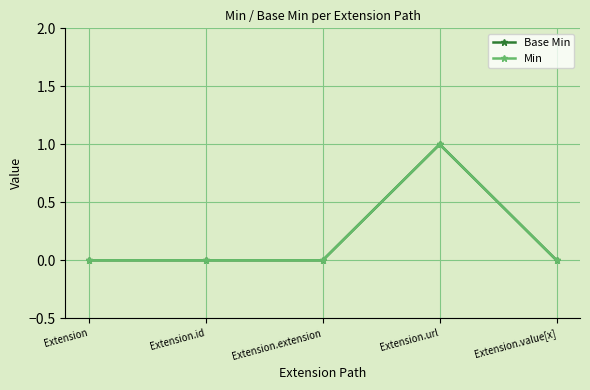

True or false: Base Min and Min intersect in this chart.

False